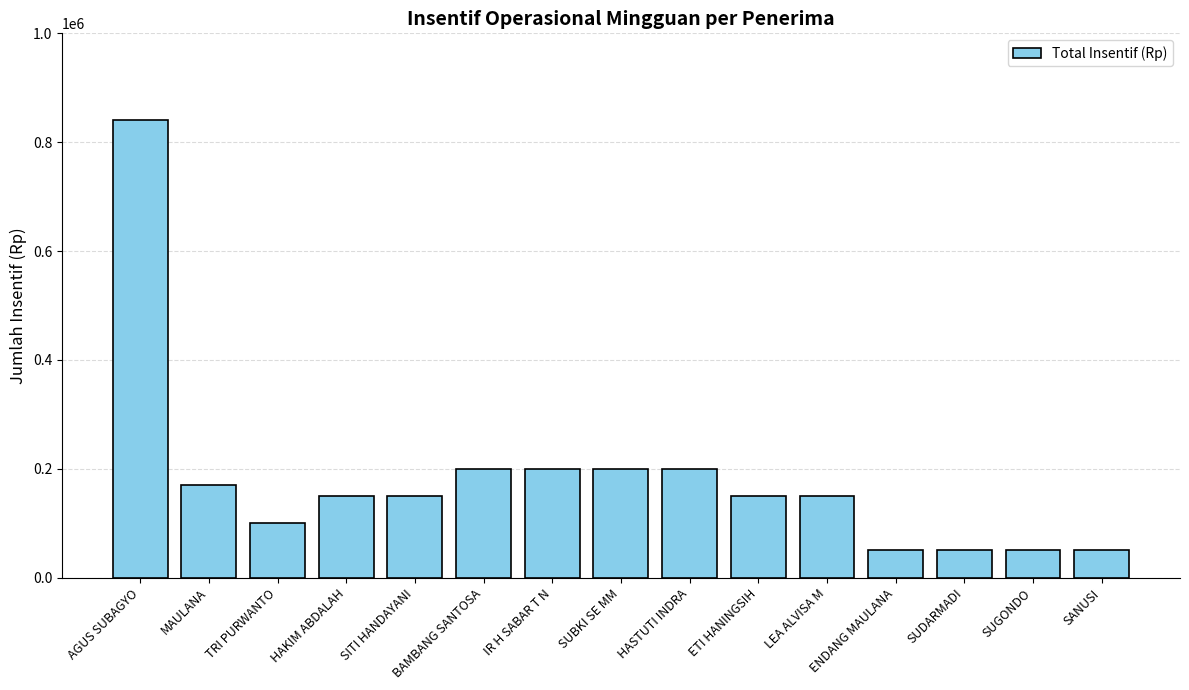

The chart shows a value of 50000 at SANUSI. True or false?

True